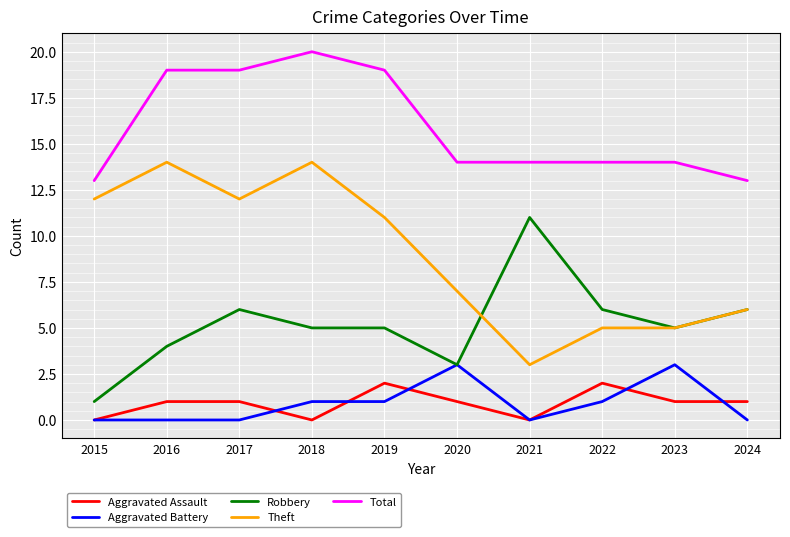

Reading left to right, extract all data points from this chart.

Aggravated Assault: 0	1	1	0	2	1	0	2	1	1
Aggravated Battery: 0	0	0	1	1	3	0	1	3	0
Robbery: 1	4	6	5	5	3	11	6	5	6
Theft: 12	14	12	14	11	7	3	5	5	6
Total: 13	19	19	20	19	14	14	14	14	13